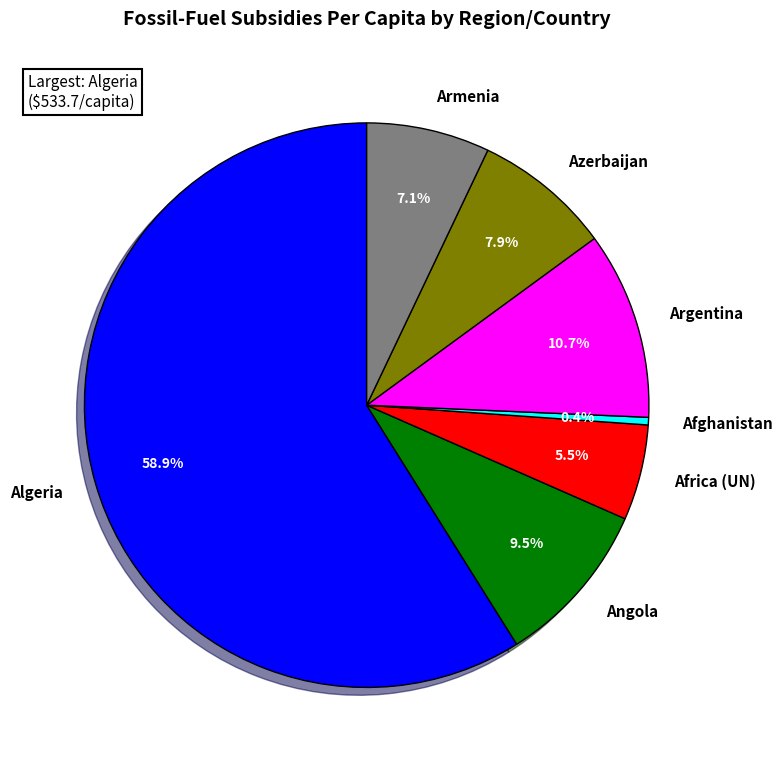

To the nearest percent, what portion does Algeria represent?

59%